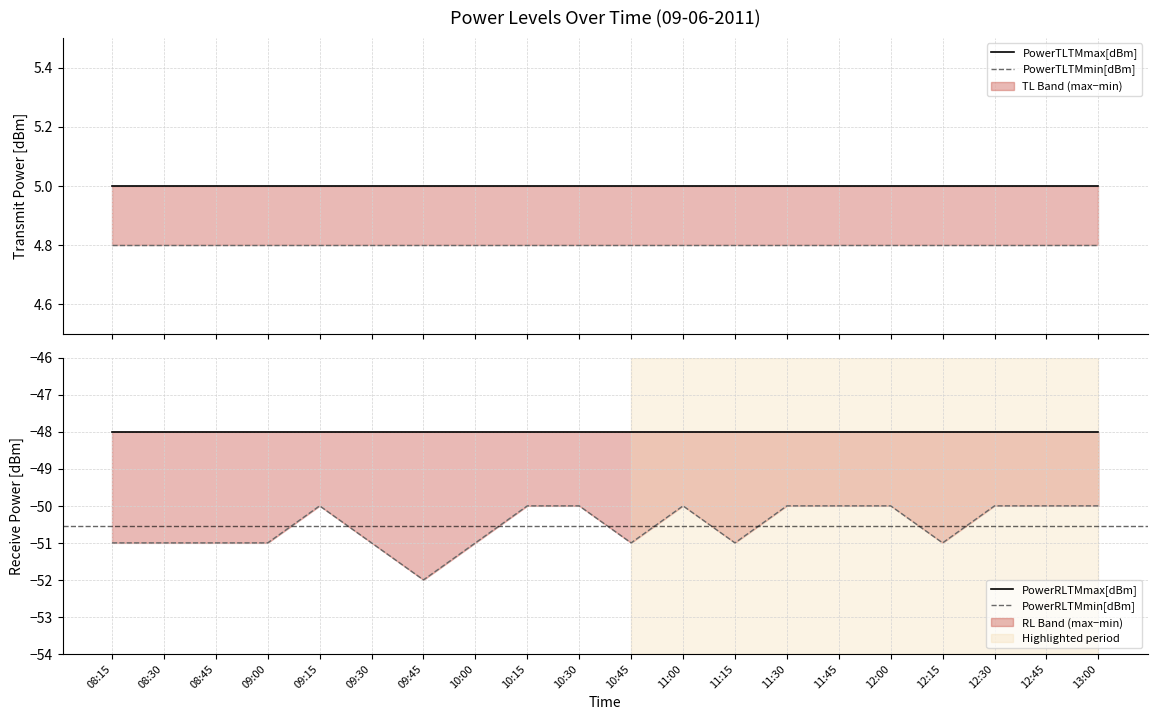

Where is PowerTLTMmax[dBm] nearest to the value 5?

08:15